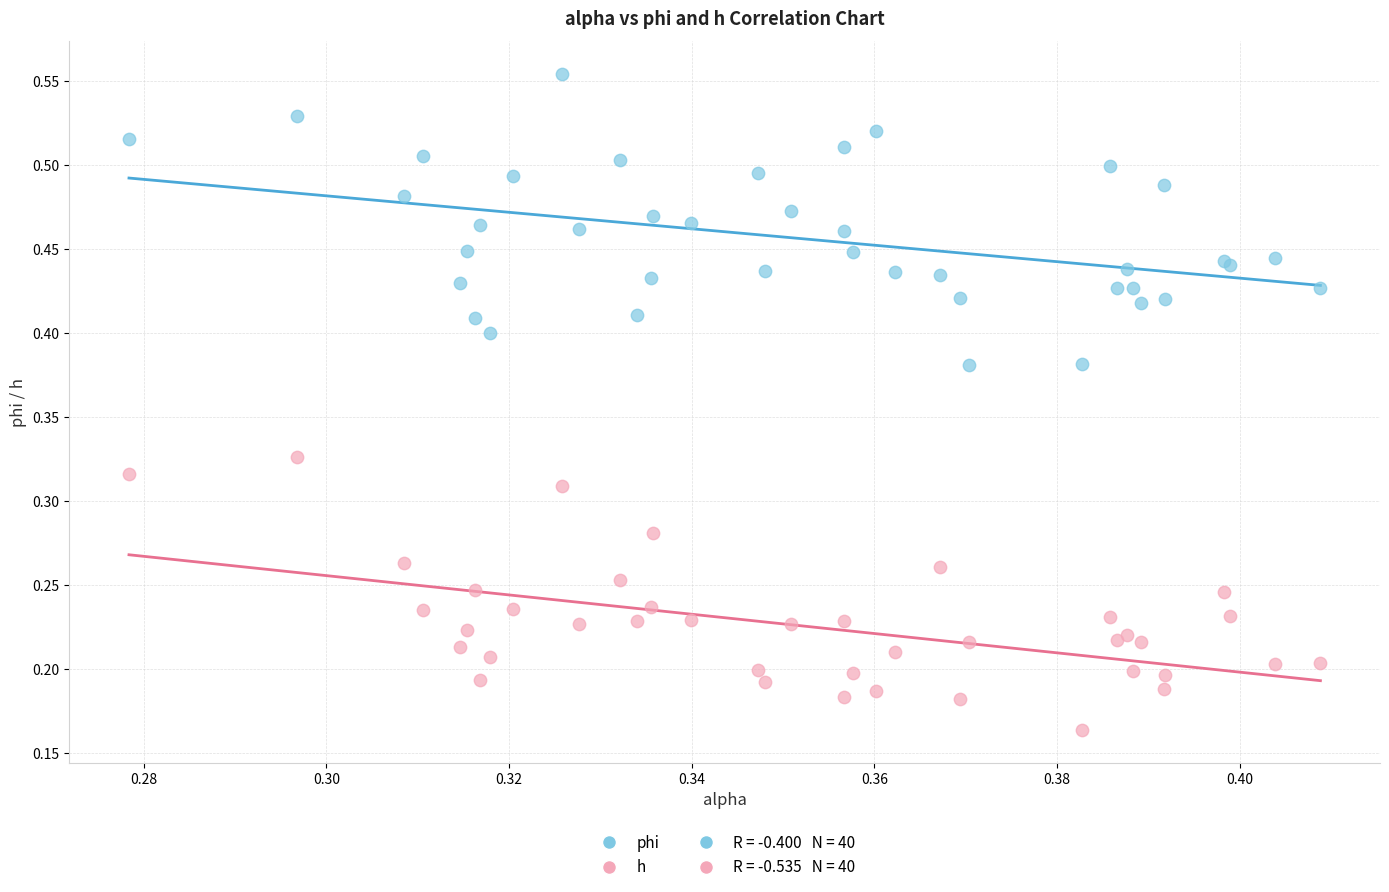

Which series has the largest Y range (max minus min)?

phi